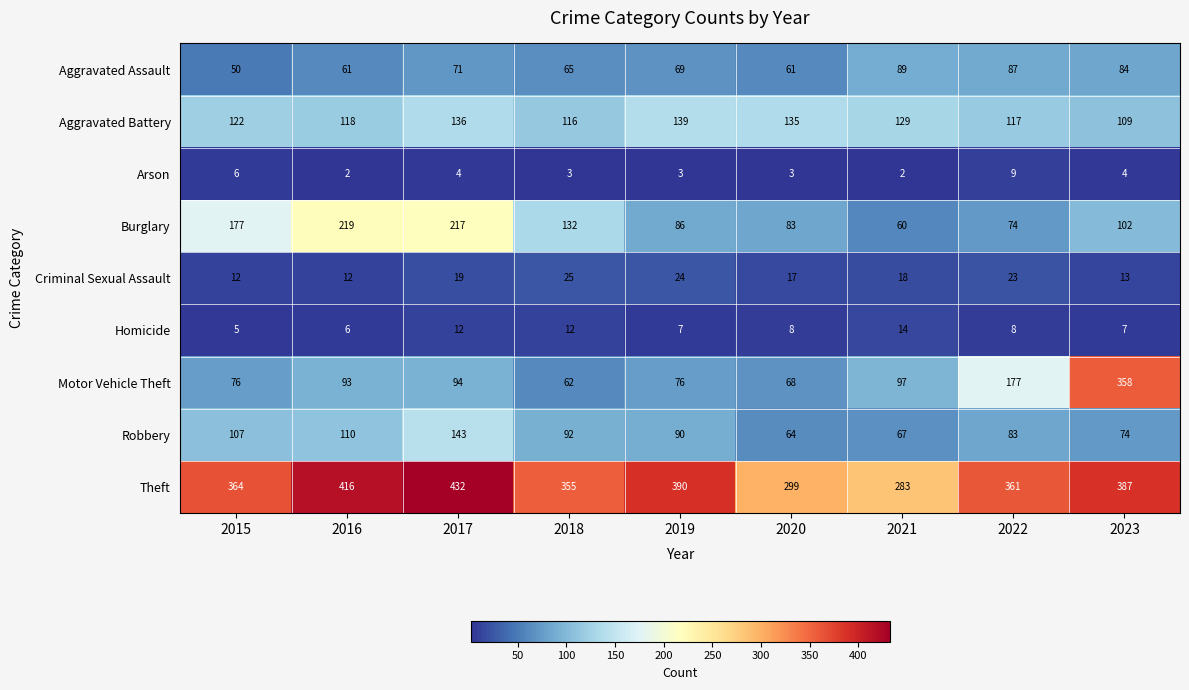

List the series in order of their peak value, highest first.

Theft, Motor Vehicle Theft, Burglary, Robbery, Aggravated Battery, Aggravated Assault, Criminal Sexual Assault, Homicide, Arson